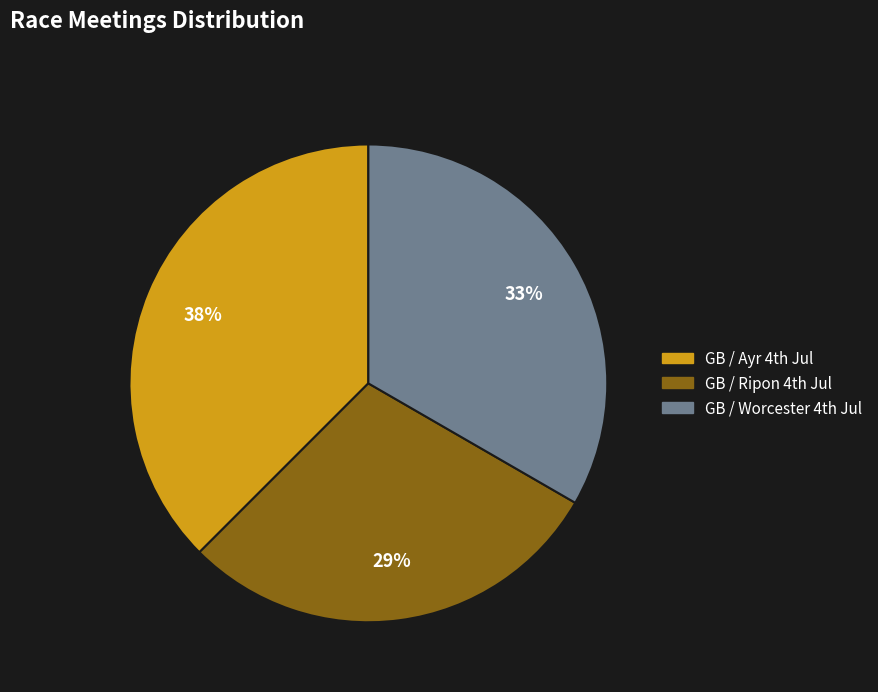

How many segments does this pie chart have?

3